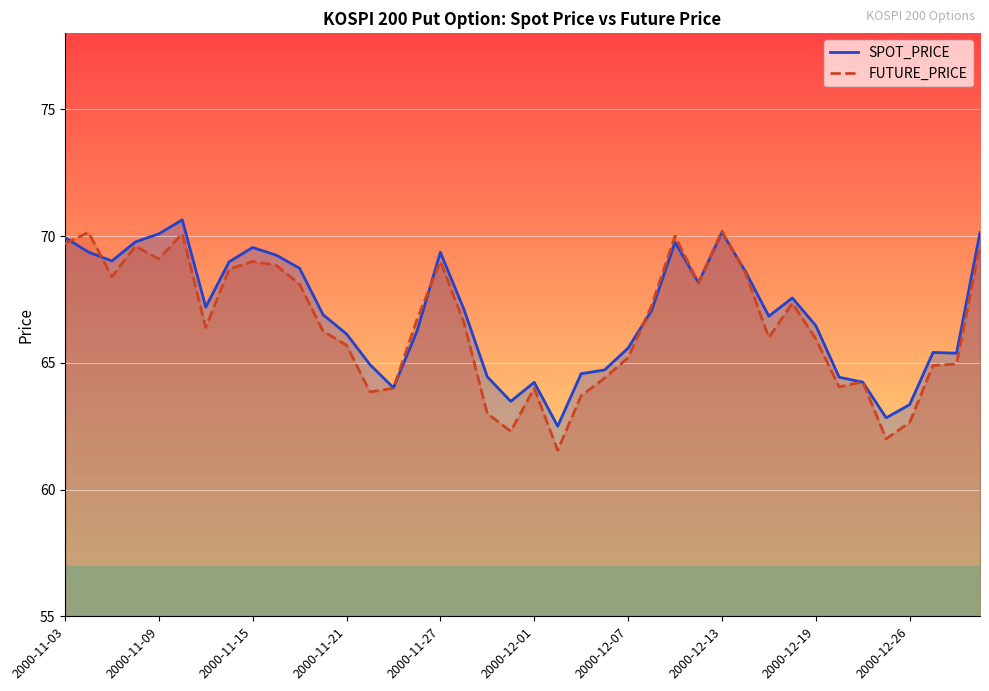

True or false: SPOT_PRICE and FUTURE_PRICE intersect in this chart.

True